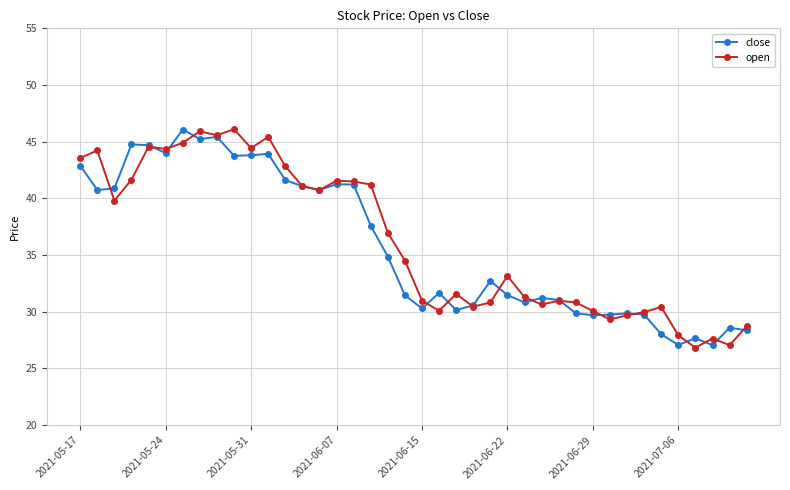

How many categories are shown in the chart?

40